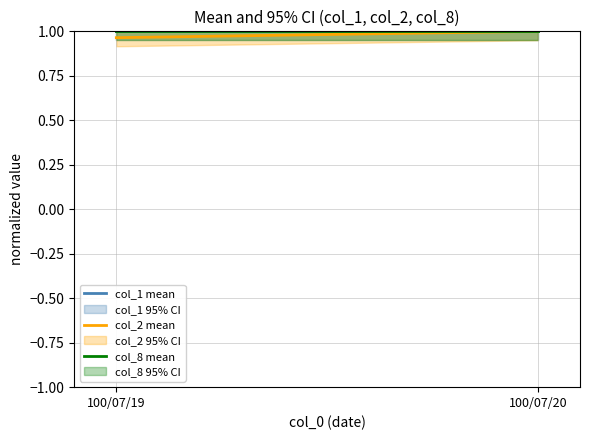

Which category has the lowest value in the col_8 mean series?

100/07/19